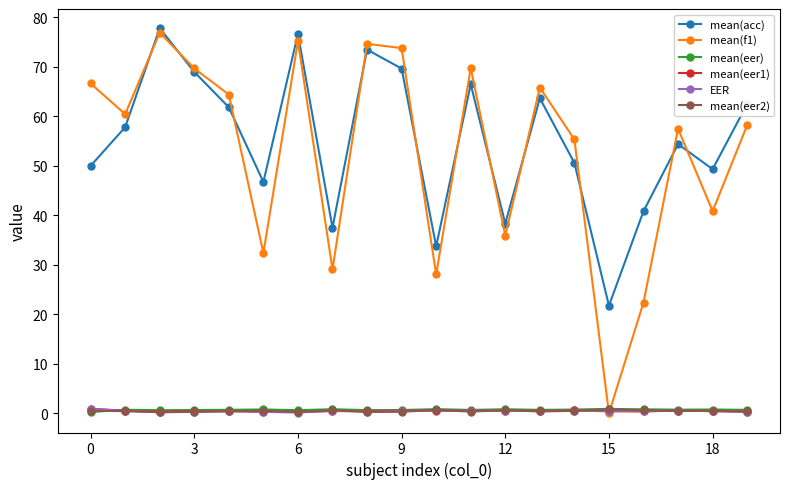

Which series has the widest spread of values?

mean(f1)